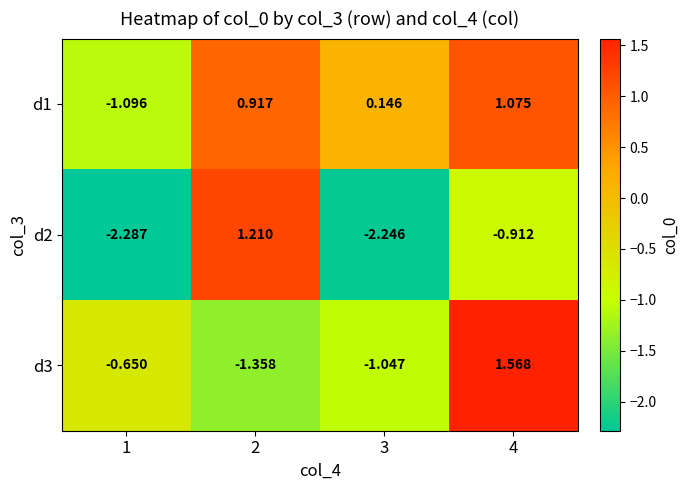

How many categories are shown in the chart?

4